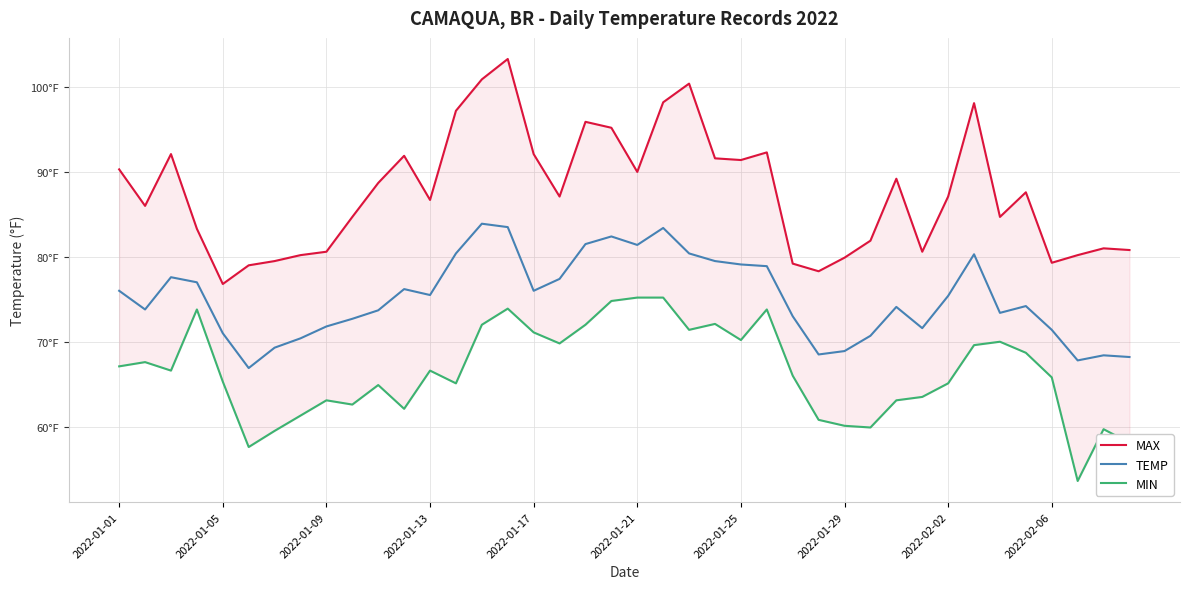

How many lines are shown in the chart?

3